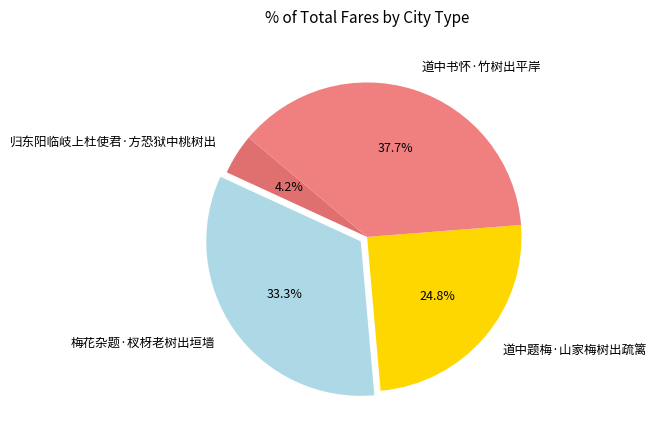

Is it true that 道中书怀·竹树出平岸 is 48% of the pie?

False